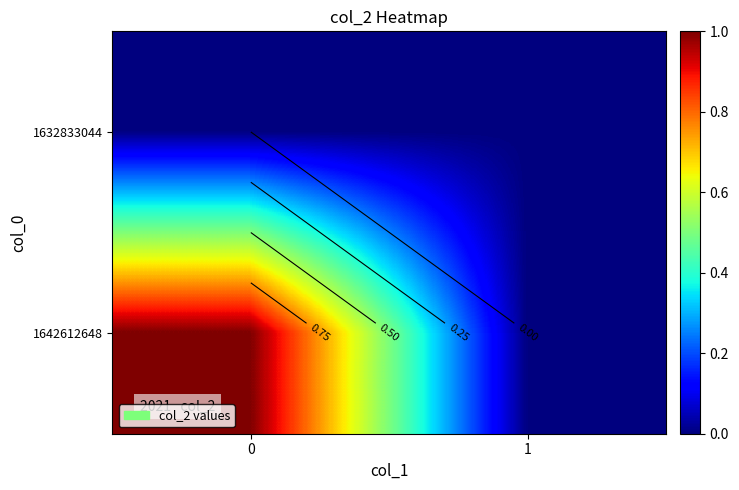

True or false: 1632833044 has a value of 0 at 0.

True